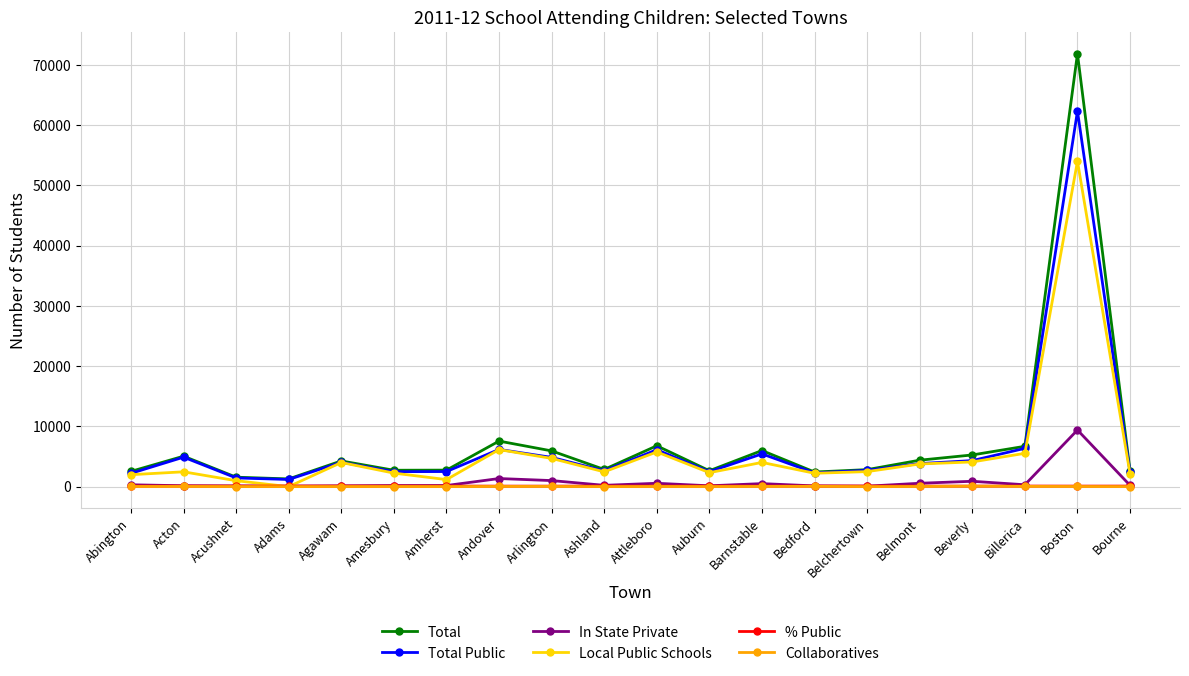

What is the label of the 12th point from the left?

Auburn